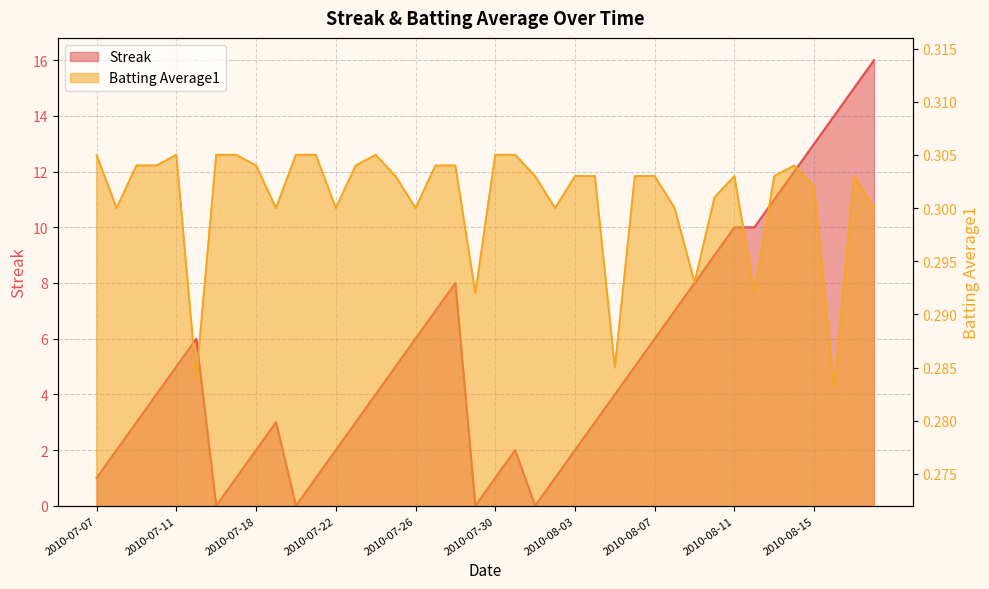

What is the greatest value displayed?

16.0